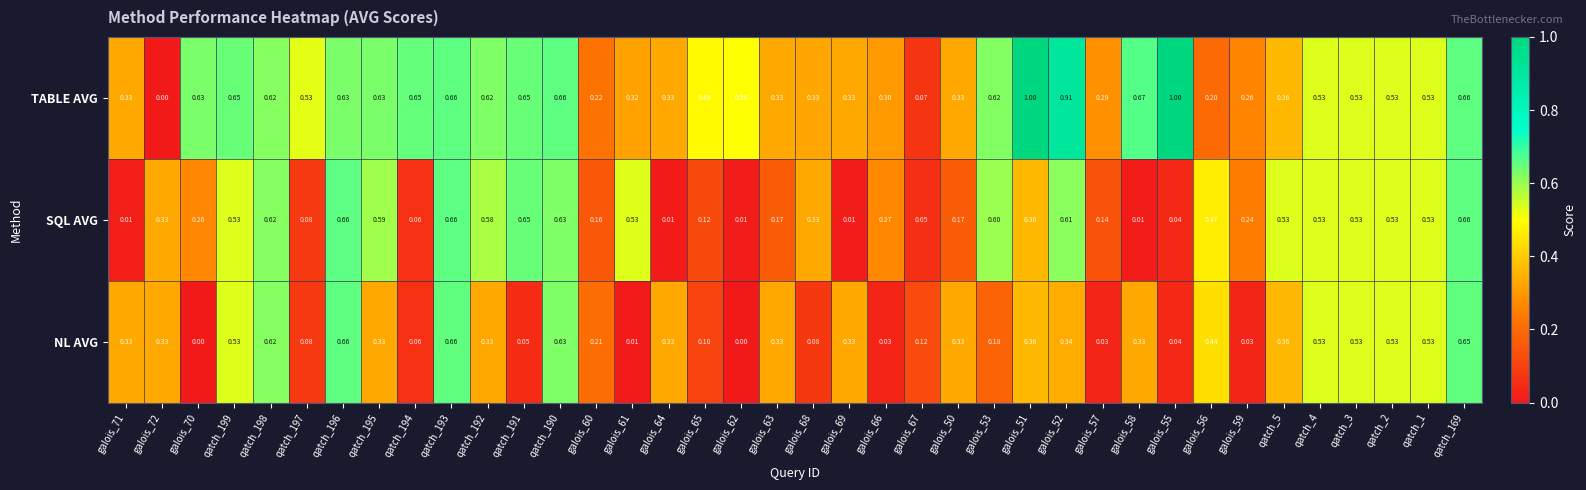

List the series in order of their overall mean, lowest first.

NL AVG, SQL AVG, TABLE AVG